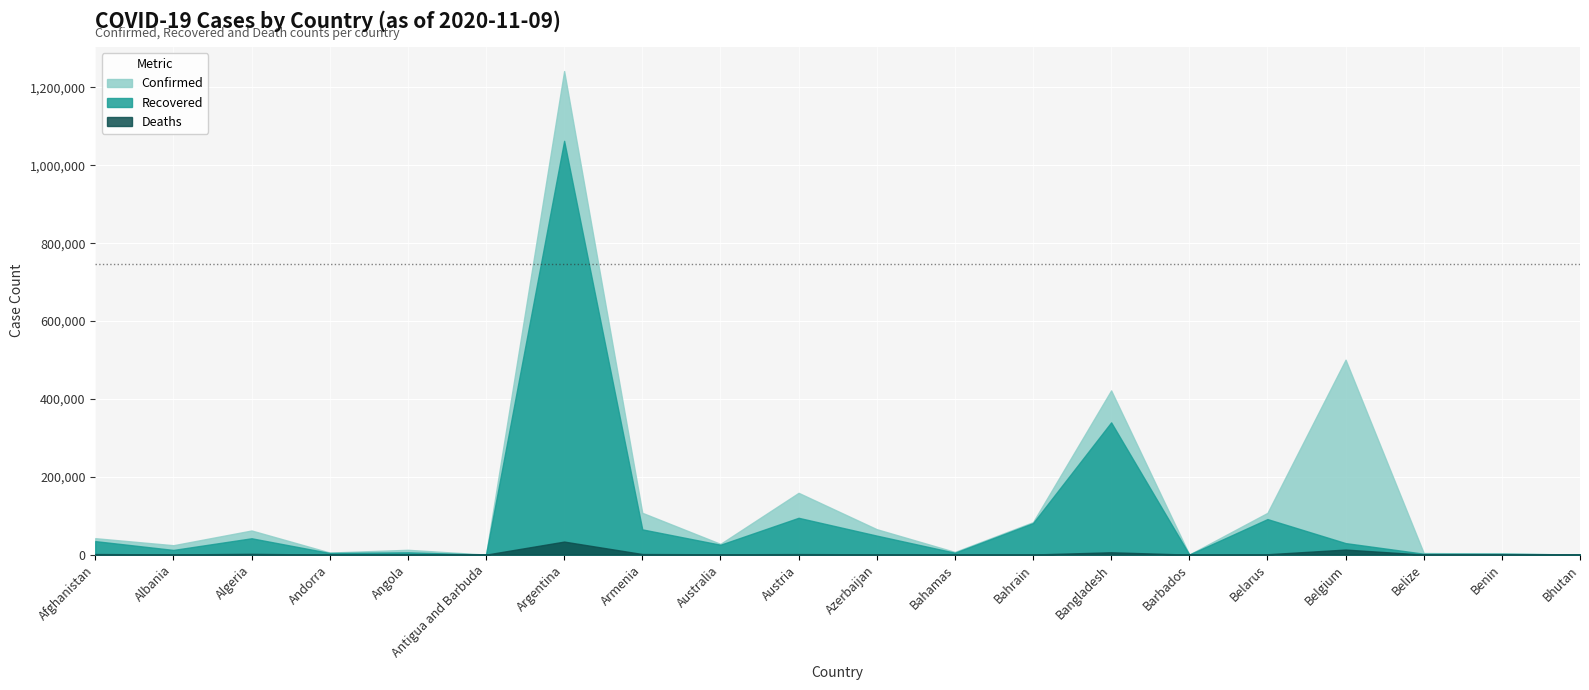

Which series has the largest range (max minus min)?

Confirmed